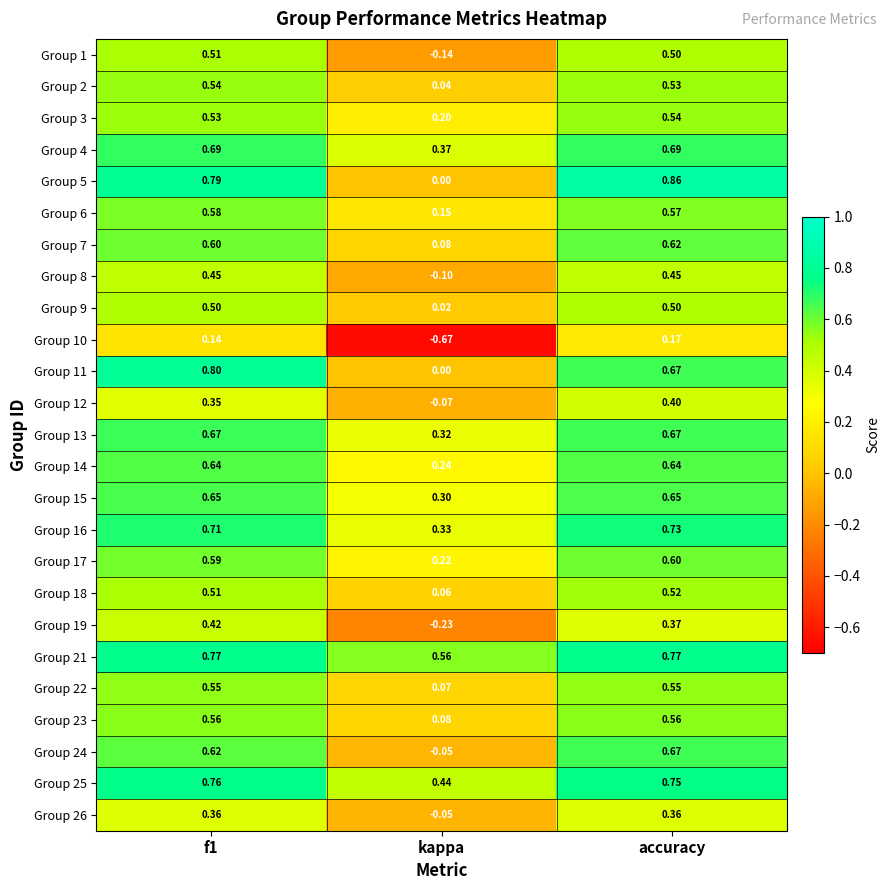

At which category is the sum across all series the highest?

accuracy